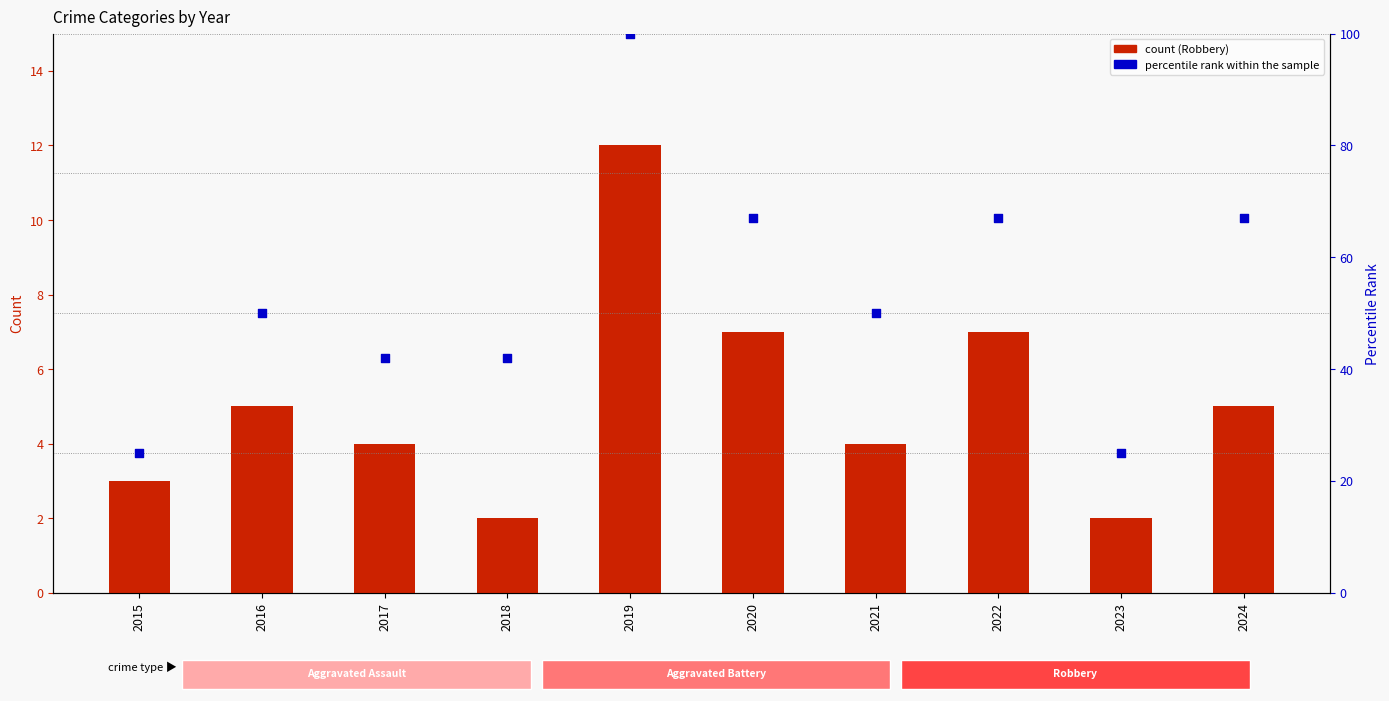

At which category is the sum across all series the highest?

2019